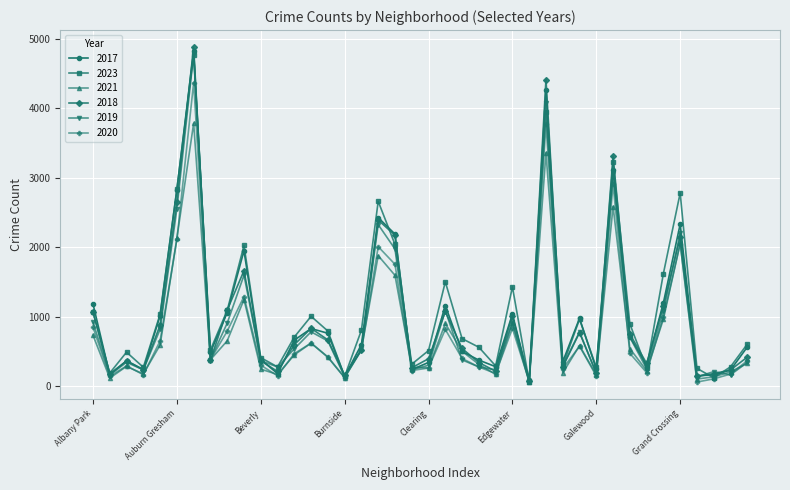

True or false: 2020 has more than 2 points higher than both neighbors.

True